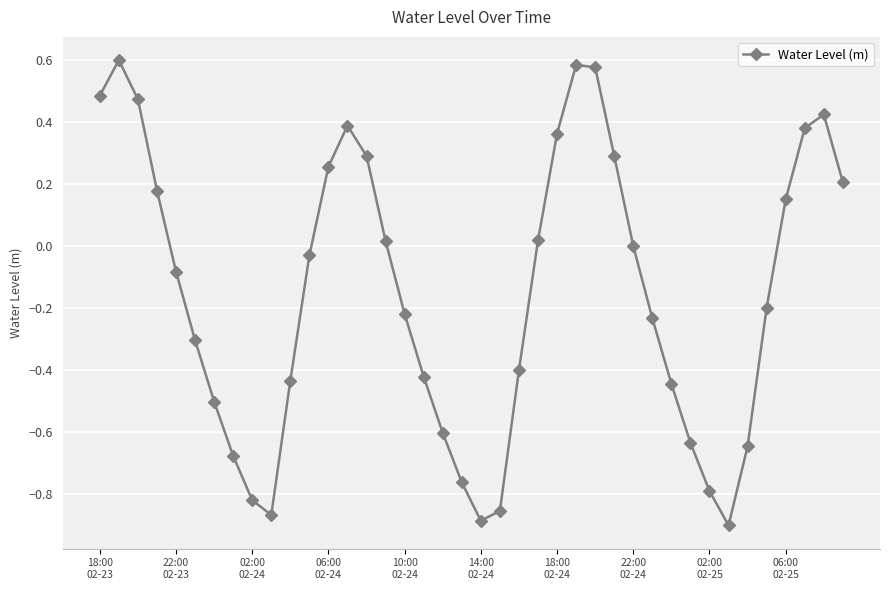

How many interior local valleys (lower than both neighbors) does the data have?

3